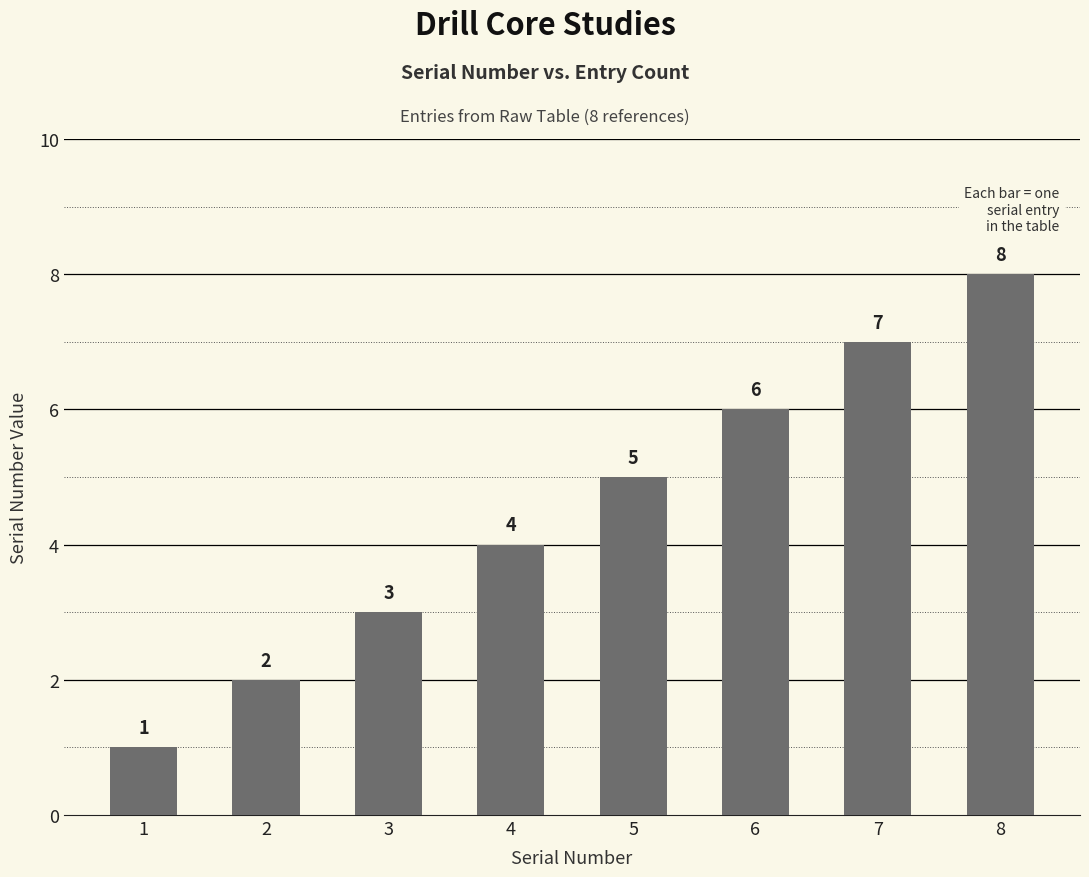

Read the value at 3.

3